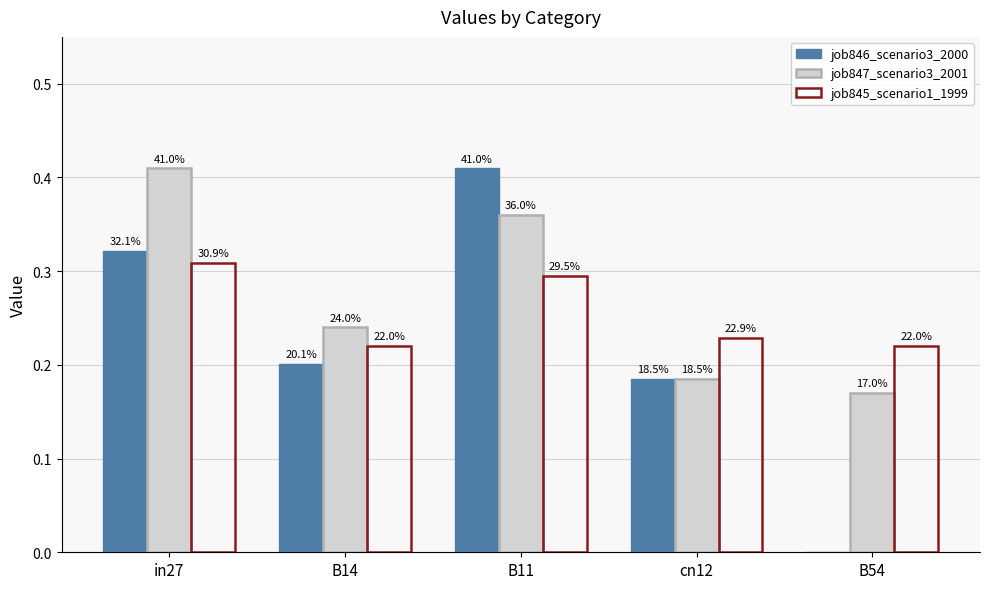

List the labels in order of job845_scenario1_1999 value, smallest first.

B14, B54, cn12, B11, in27